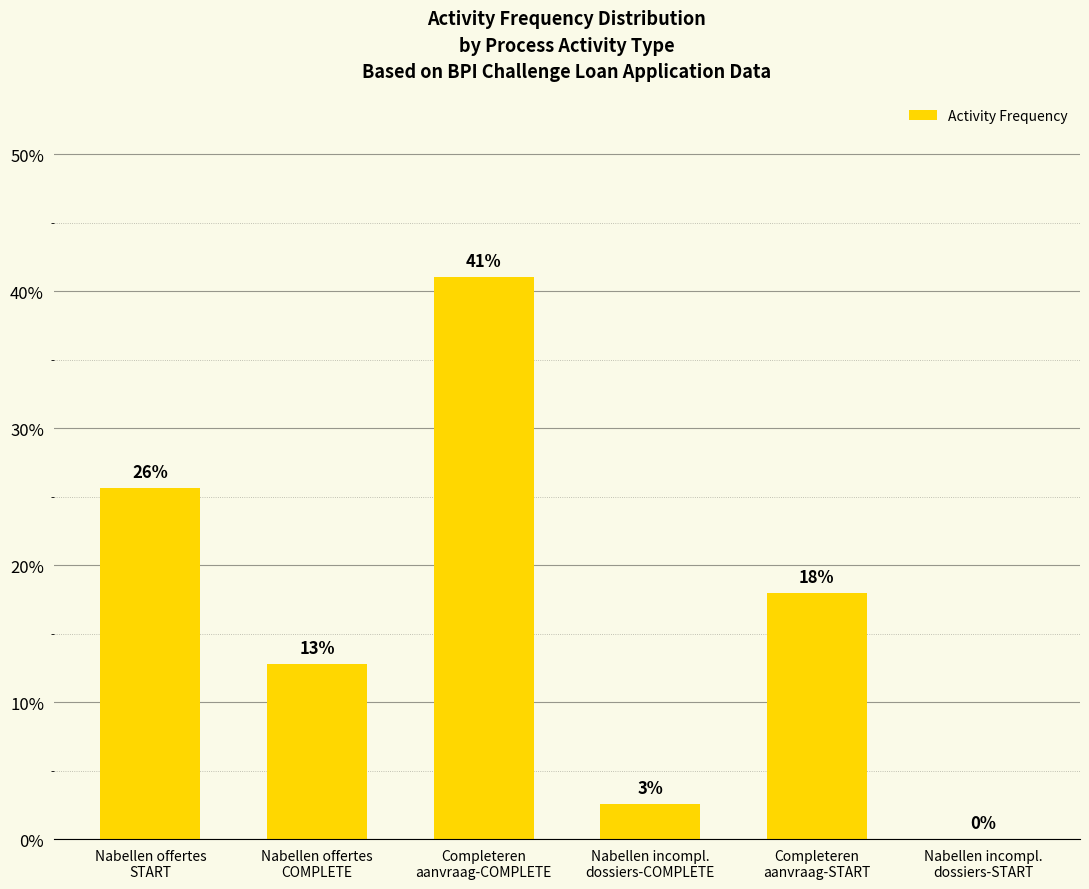

What is the maximum value shown in the chart?

41.0